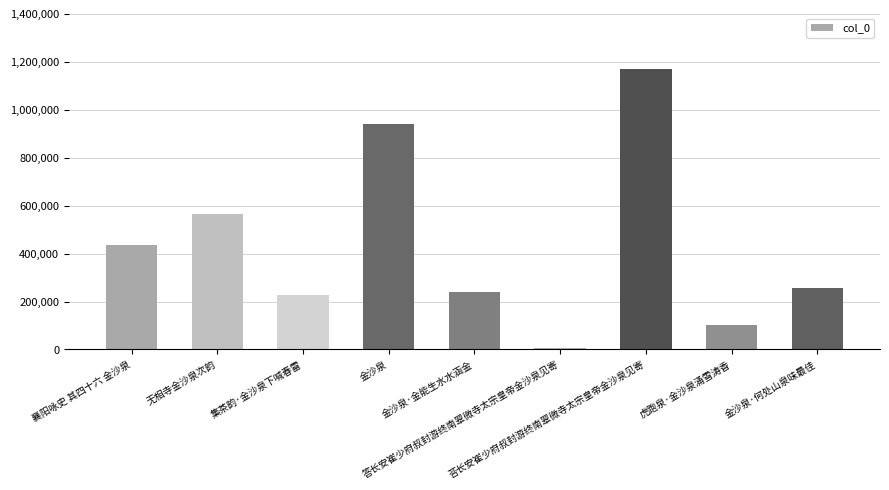

Which has a higher value, 襄阳咏史 其四十六 金沙泉 or 金沙泉·何处山泉味最佳?

襄阳咏史 其四十六 金沙泉